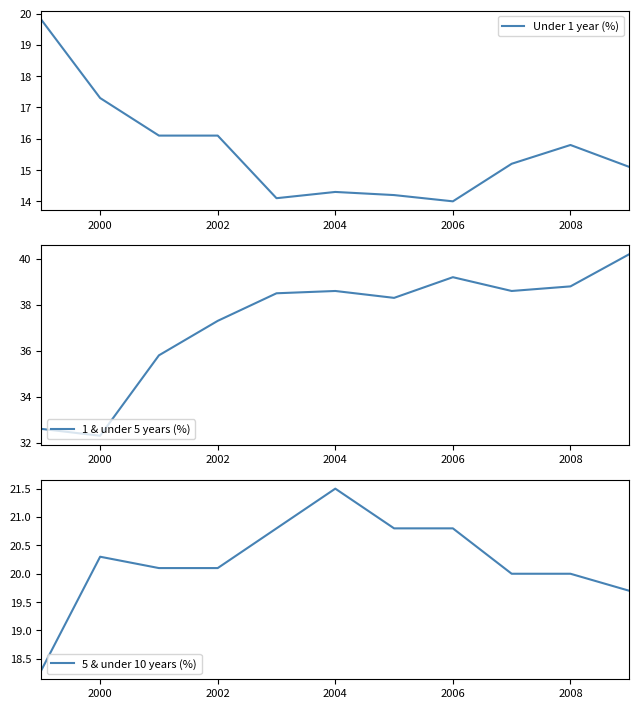

What is the minimum value for 5 & under 10 years (%)?

18.3